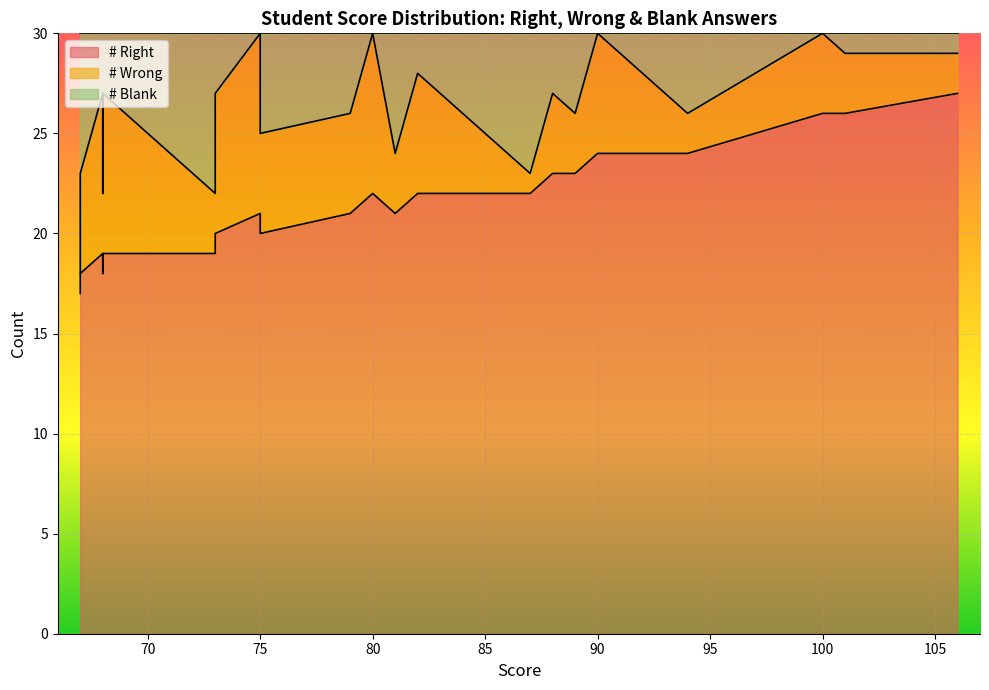

How many interior local valleys does the # Wrong series have?

5